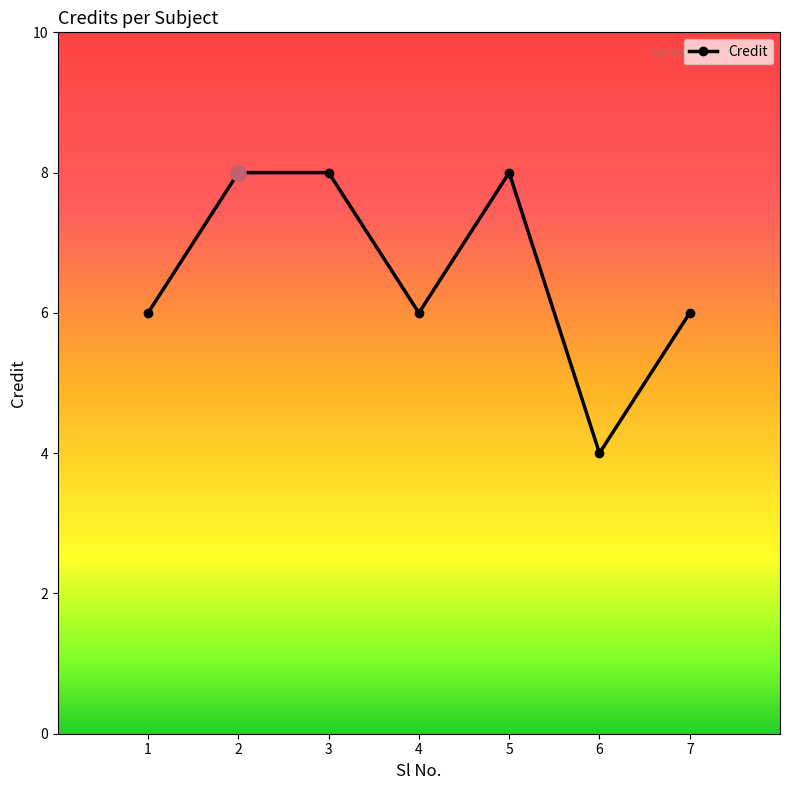

Approximately how many times larger is the value at 4 compared to 2?

0.8